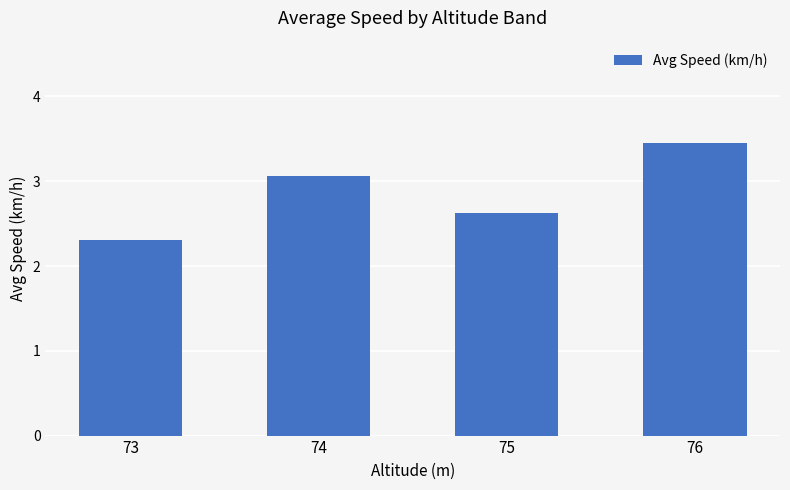

Is it true that the value at 73 is 2.3?

True